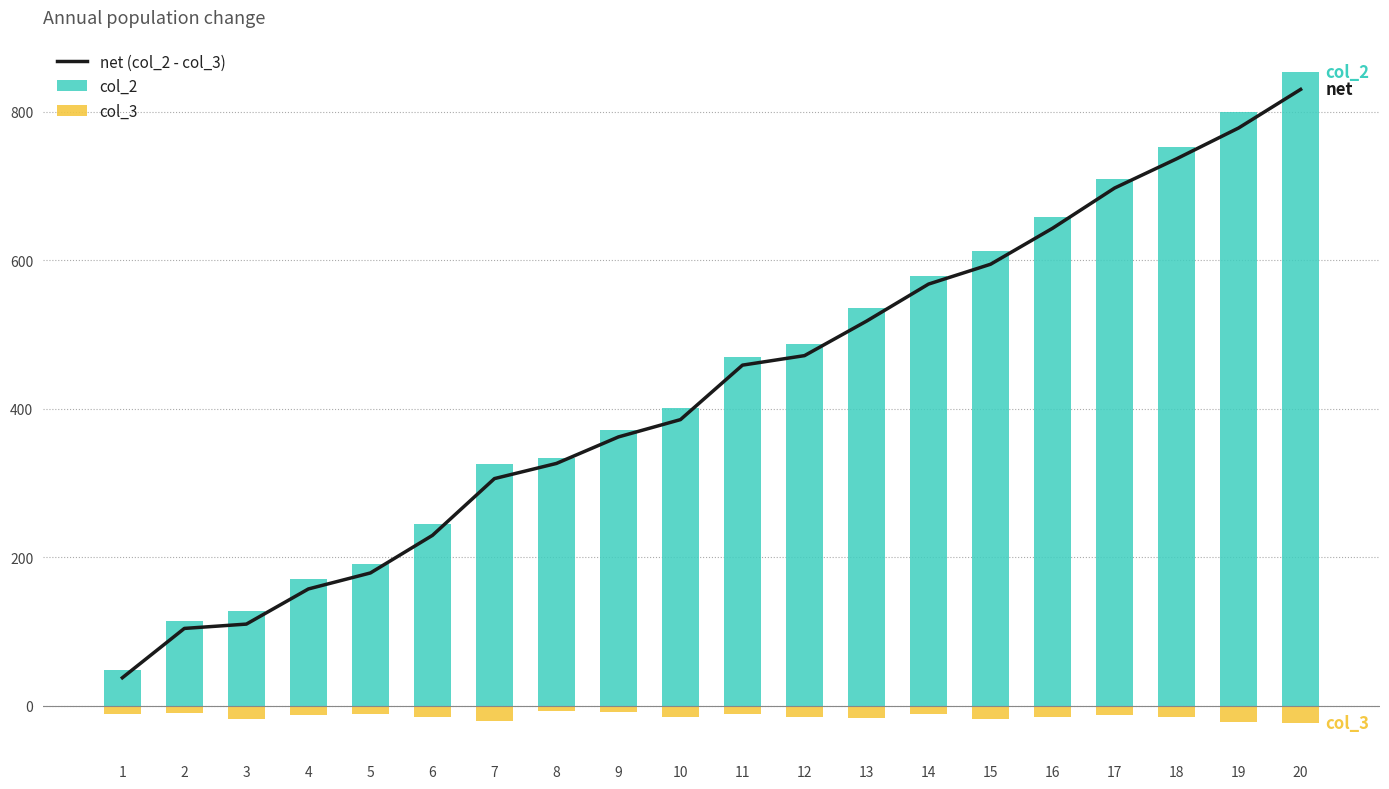

Reading right to left, transcribe all the data shown in this chart.

net (col_2 - col_3): 830.1	778.2	736.6	697.2	643.0	594.6	567.8	517.9	471.4	458.6	385.2	361.9	326.2	305.8	229.2	178.6	157.1	109.7	103.9	37.4
col_2: 853.3	800.3	751.9	709.8	658.3	613.1	578.8	535.1	486.7	469.6	400.9	371.3	333.8	326.0	244.9	190.3	170.0	127.9	113.9	48.4
col_3: -23.2	-22.1	-15.3	-12.6	-15.3	-18.5	-10.9	-17.2	-15.3	-10.9	-15.7	-9.4	-7.6	-20.3	-15.7	-11.7	-13.0	-18.2	-10.0	-10.9